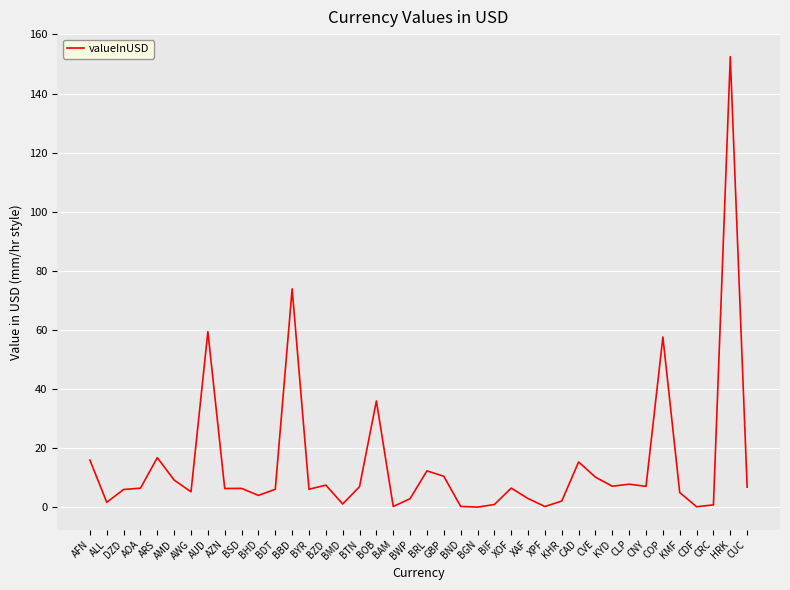

Approximately how many times larger is the value at BDT compared to CVE?

0.6